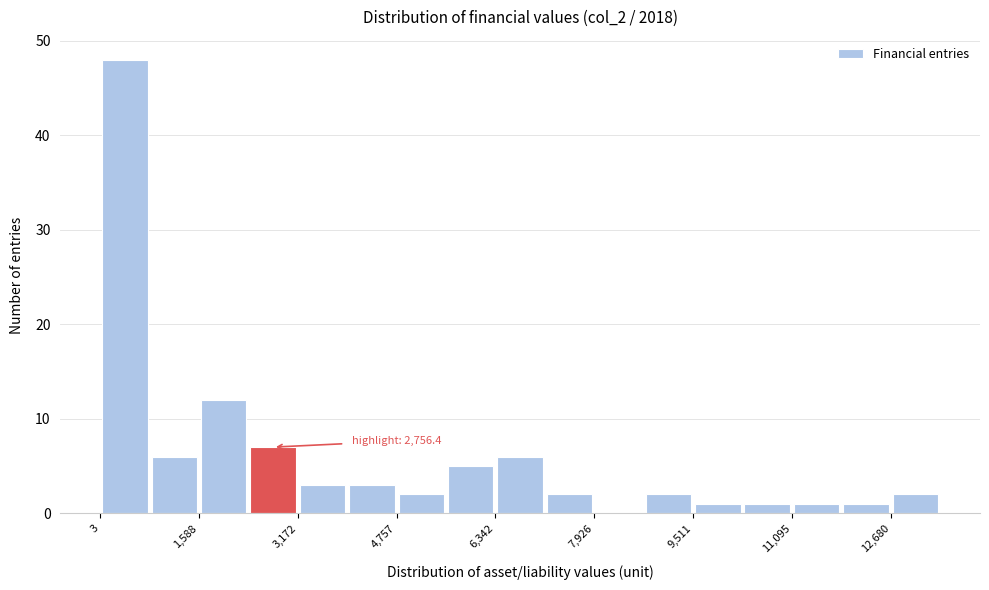

Read against the x-axis, roughly where is the centre of the tallest bar?

400